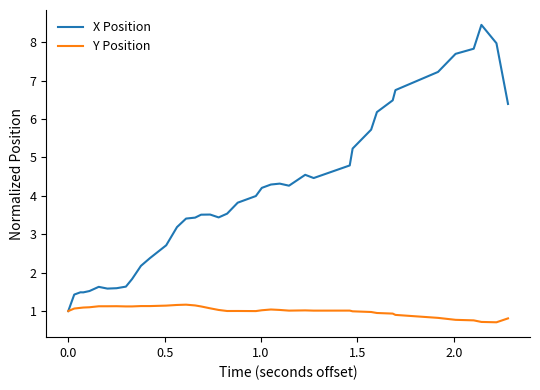

Which series has the largest range (max minus min)?

X Position